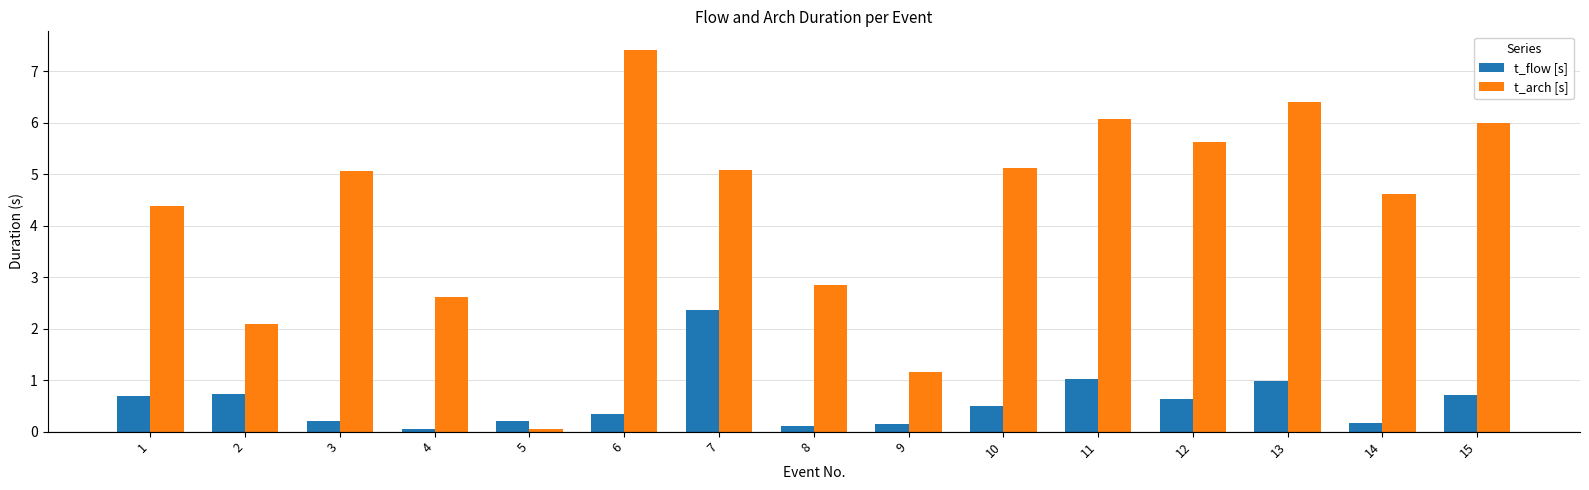

At which category is the sum across all series the highest?

6